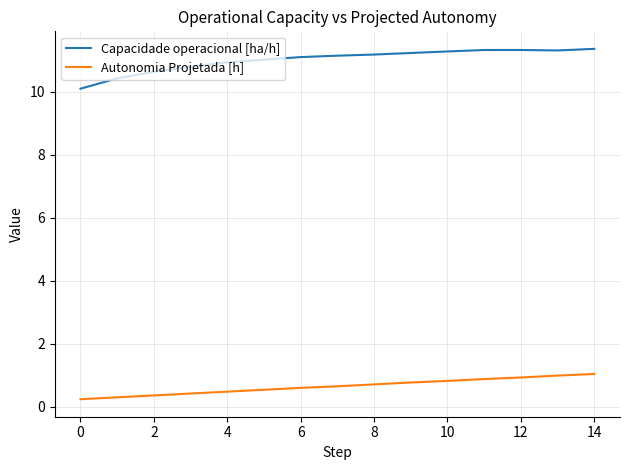

Rank the series by their average value, from lowest to highest.

Autonomia Projetada [h], Capacidade operacional [ha/h]